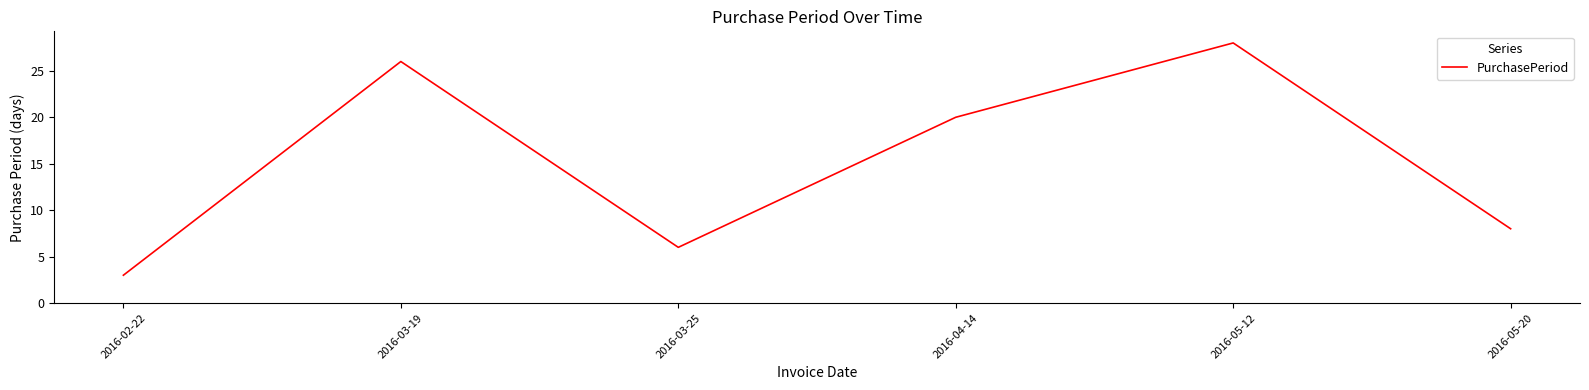

Approximately how many times larger is the value at 2016-05-20 compared to 2016-03-19?

0.3